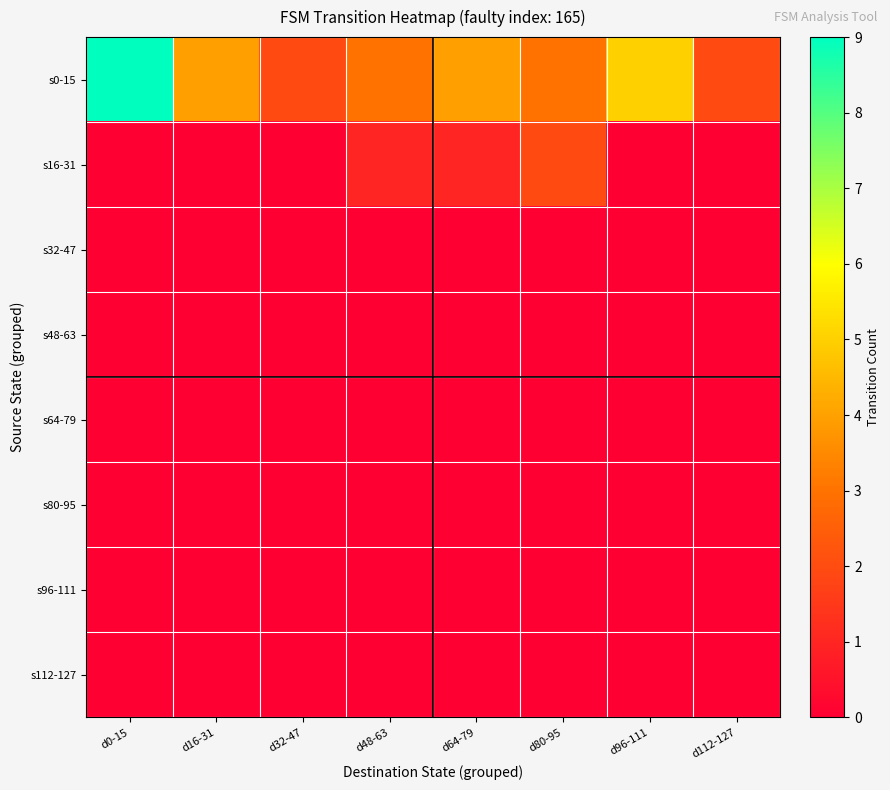

At how many categories does at least one series exceed 4?

2